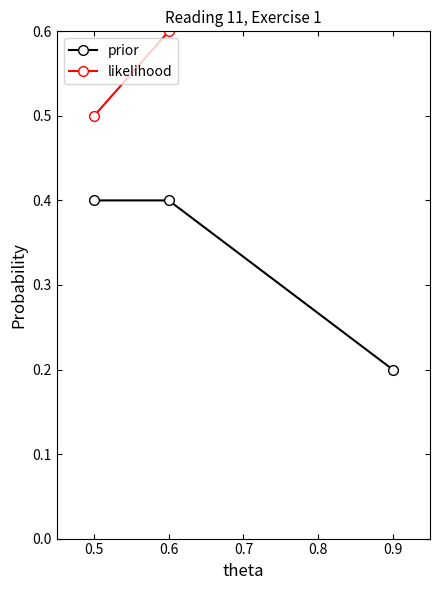

What is the sum of all prior values?

1.0